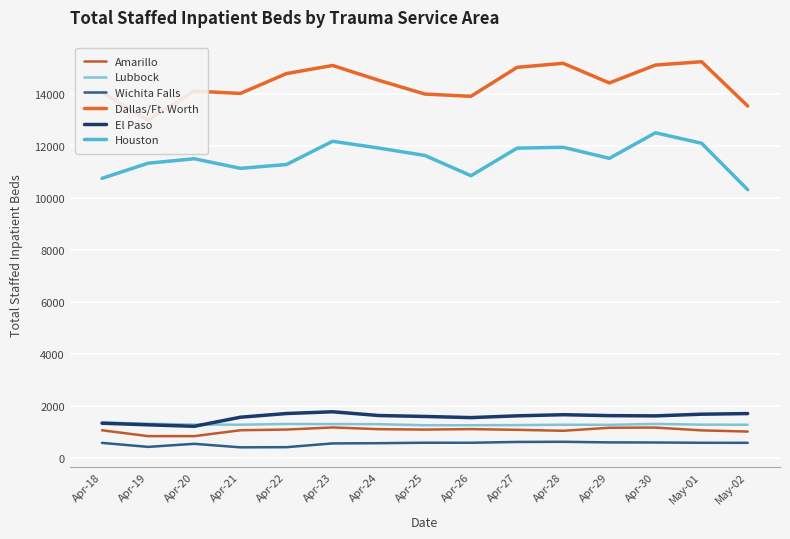

What is the total value across all series at Apr-23?

32167